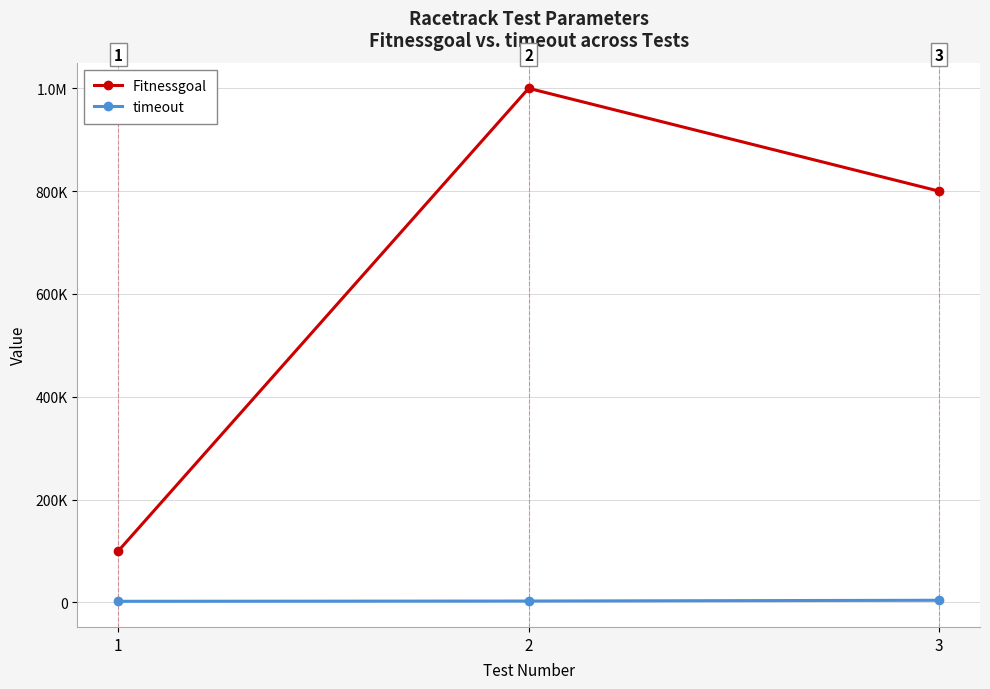

Does the chart display data point markers on the line(s)?

Yes